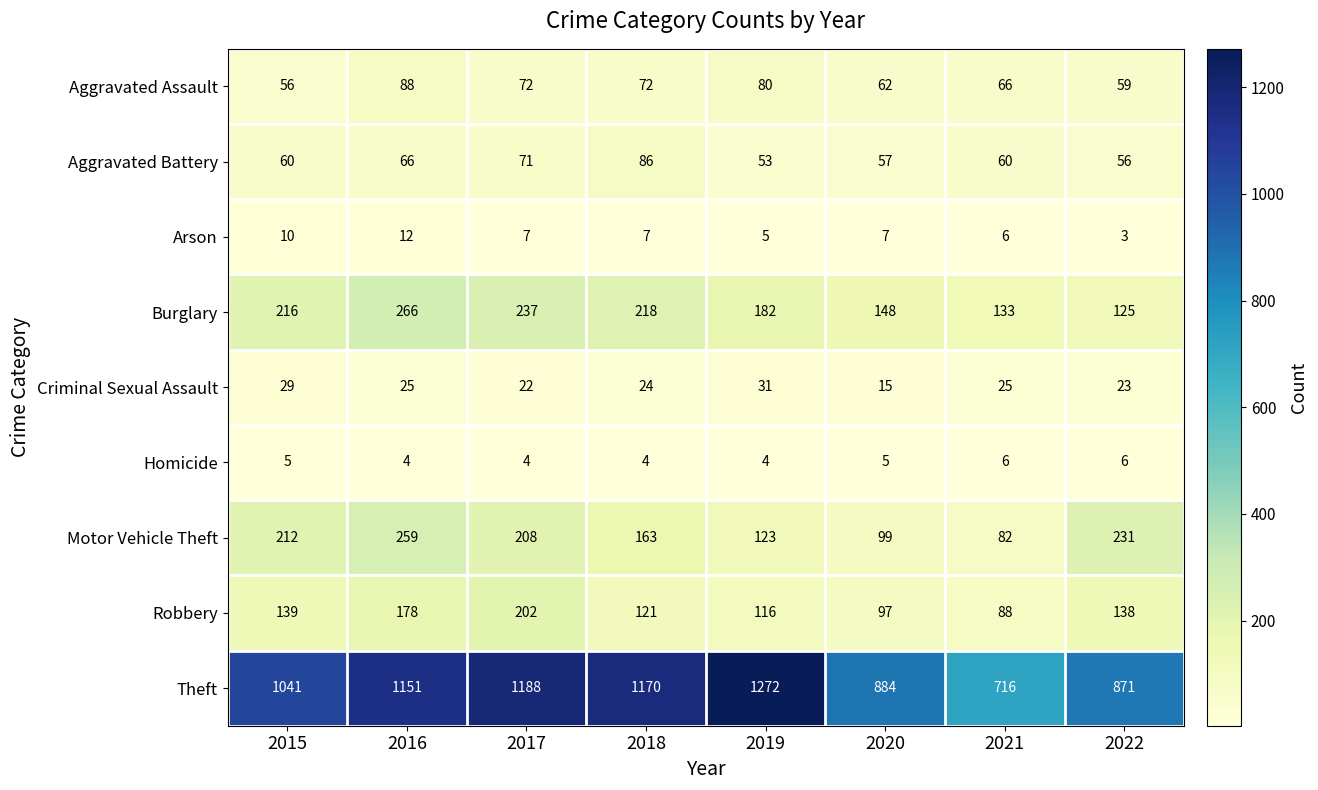

Read the Aggravated Battery value at 2019.

53